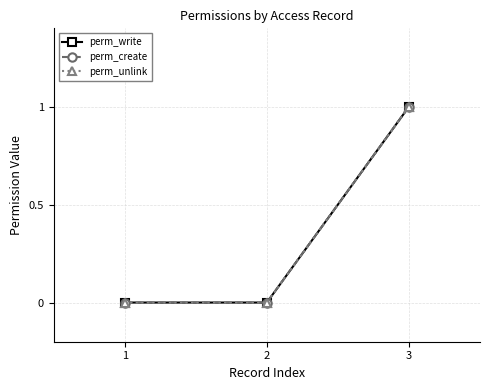

At which category is the sum across all series the highest?

3